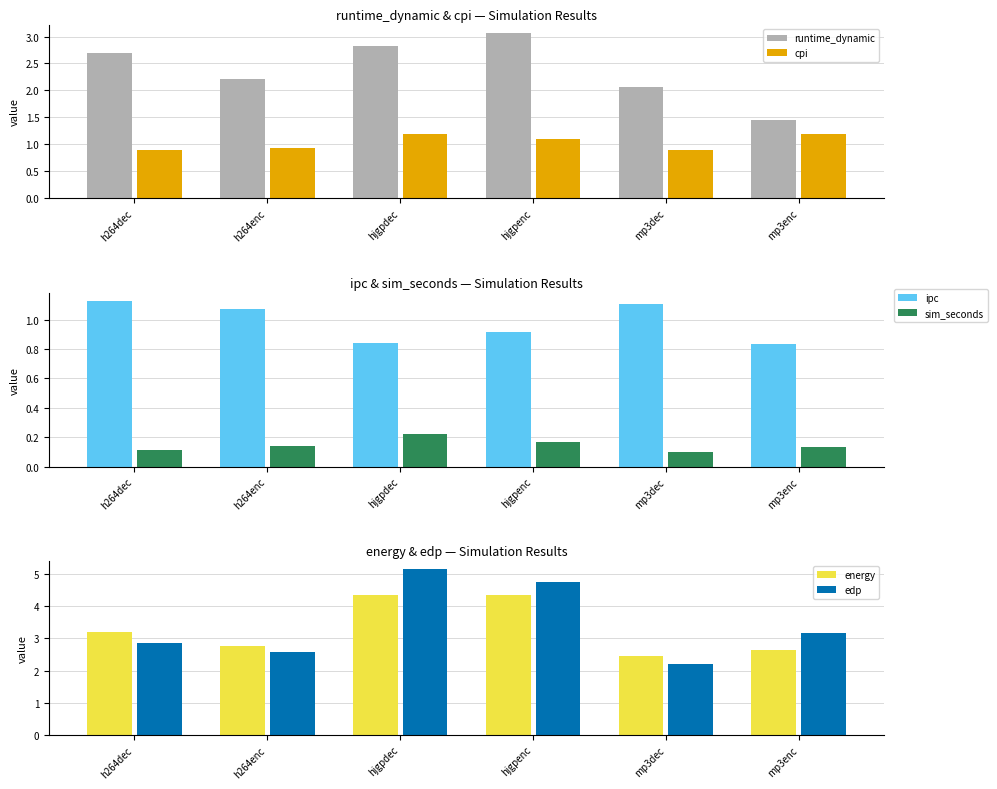

Reading left to right, transcribe all the data shown in this chart.

runtime_dynamic: h264dec=2.7	h264enc=2.2	hjgpdec=2.8	hjgpenc=3.1	mp3dec=2.1	mp3enc=1.5
cpi: h264dec=0.9	h264enc=0.9	hjgpdec=1.2	hjgpenc=1.1	mp3dec=0.9	mp3enc=1.2
ipc: h264dec=1.1	h264enc=1.1	hjgpdec=0.8	hjgpenc=0.9	mp3dec=1.1	mp3enc=0.8
sim_seconds: h264dec=0.1	h264enc=0.1	hjgpdec=0.2	hjgpenc=0.2	mp3dec=0.1	mp3enc=0.1
energy: h264dec=3.2	h264enc=2.8	hjgpdec=4.3	hjgpenc=4.3	mp3dec=2.4	mp3enc=2.6
edp: h264dec=2.8	h264enc=2.6	hjgpdec=5.1	hjgpenc=4.8	mp3dec=2.2	mp3enc=3.2